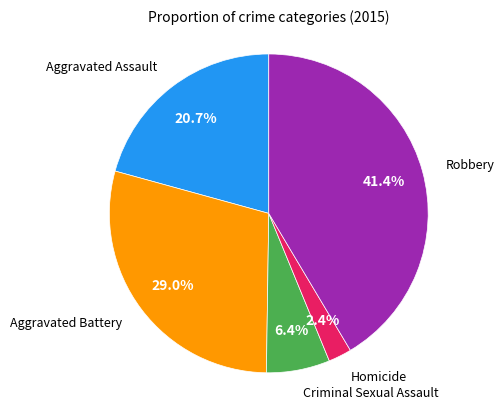

Which category has the smallest portion of the pie?

Homicide